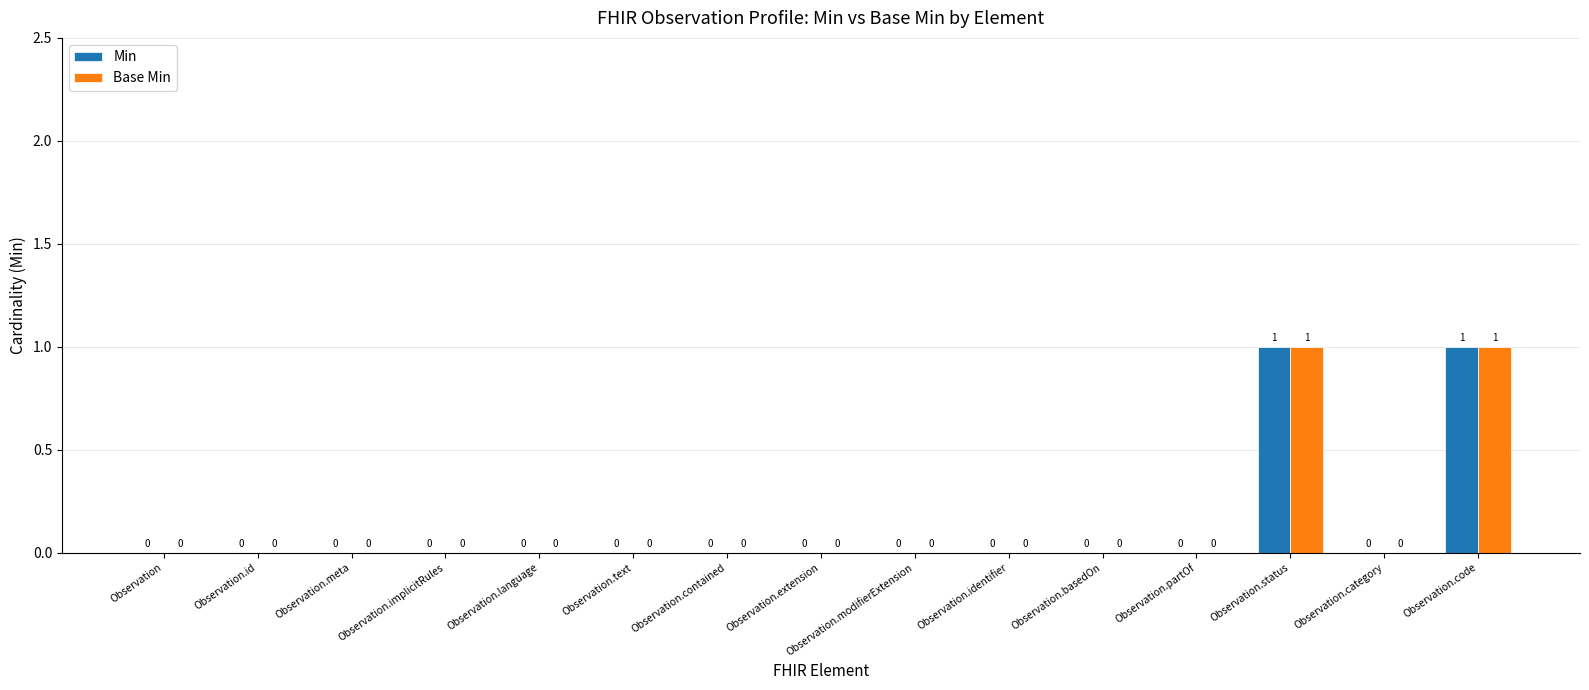

The Min series shows 0 at Observation. True or false?

True